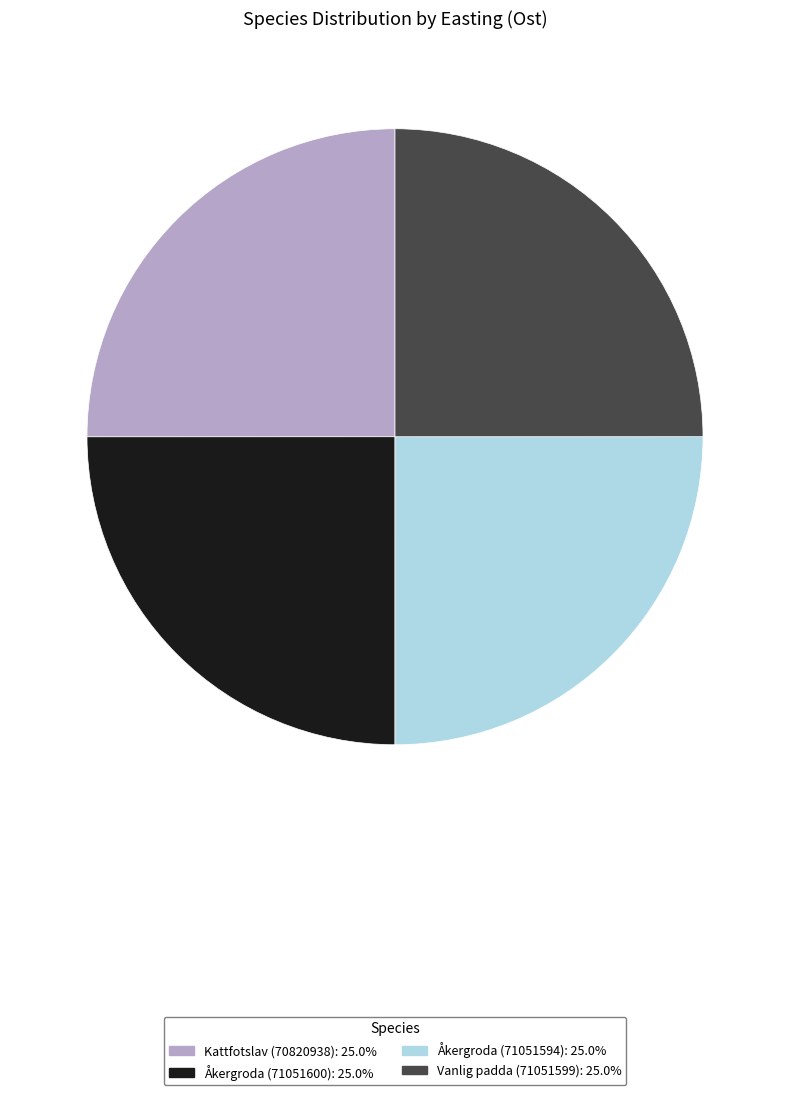

Approximately how many times larger is the value at Åkergroda (71051600) compared to Åkergroda (71051594)?

1.0